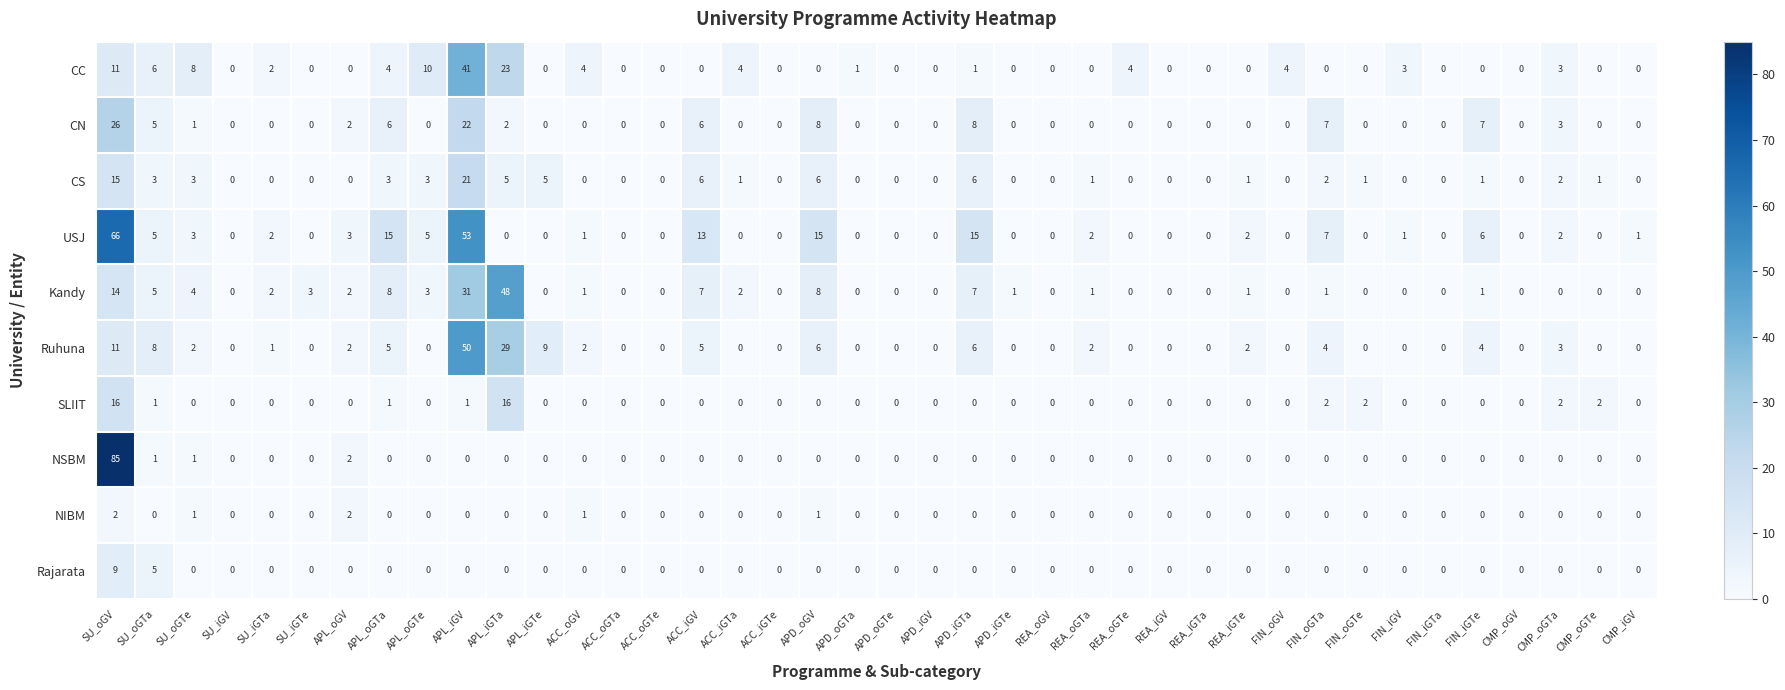

List the series in order of their peak value, lowest first.

NIBM, Rajarata, SLIIT, CS, CN, CC, Kandy, Ruhuna, USJ, NSBM